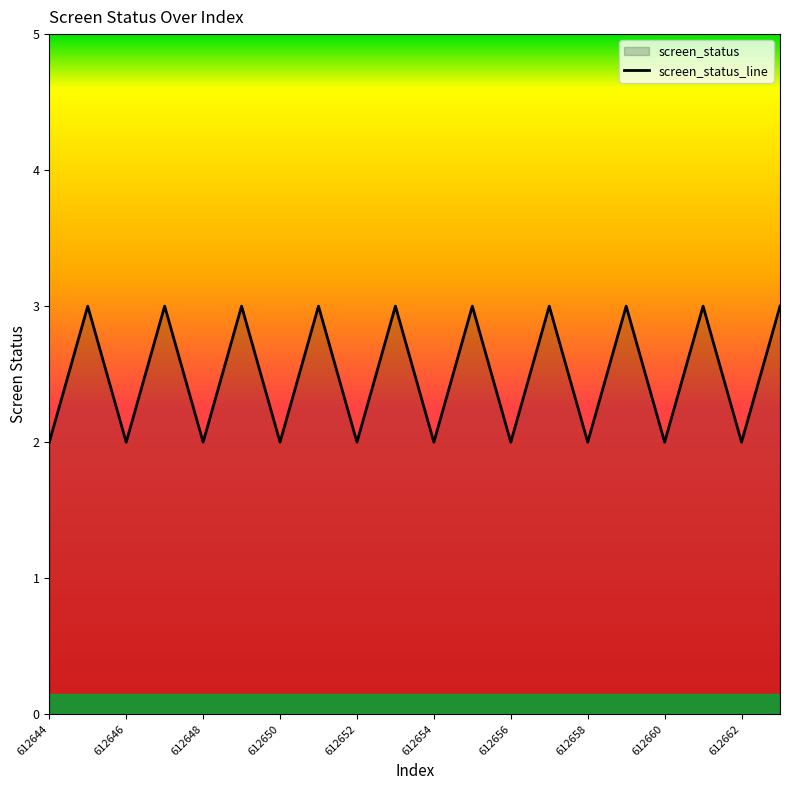

What is the greatest value displayed?

3